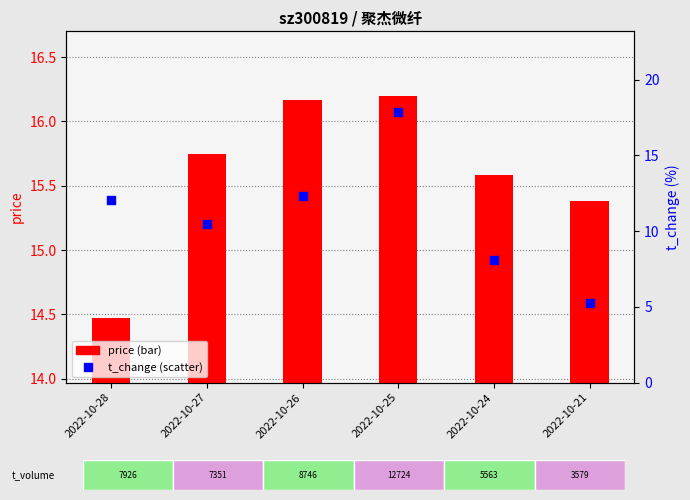

At how many categories does at least one series exceed 6?

6